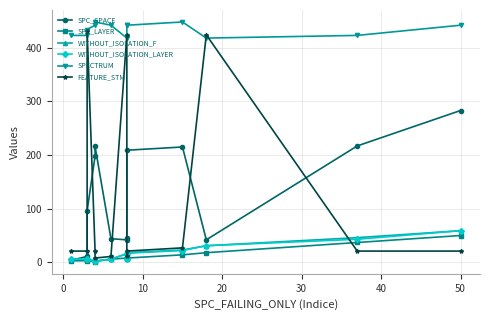

What is the average value of the WITHOUT_ISOLATION_LAYER series?

17